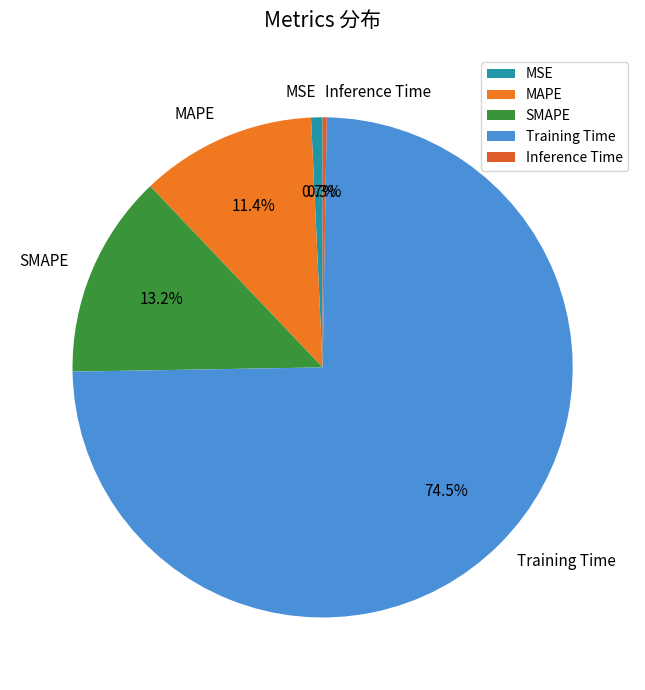

Do SMAPE and MAPE together represent more than half of the pie?

No